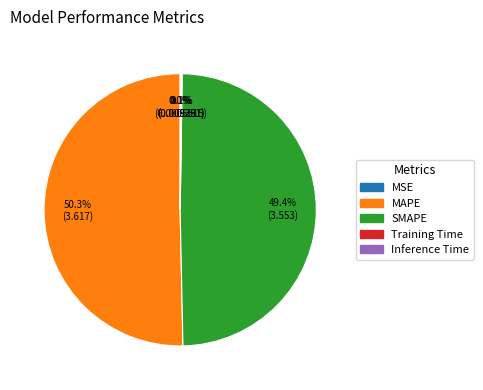

Which slice represents more than half of the pie?

MAPE